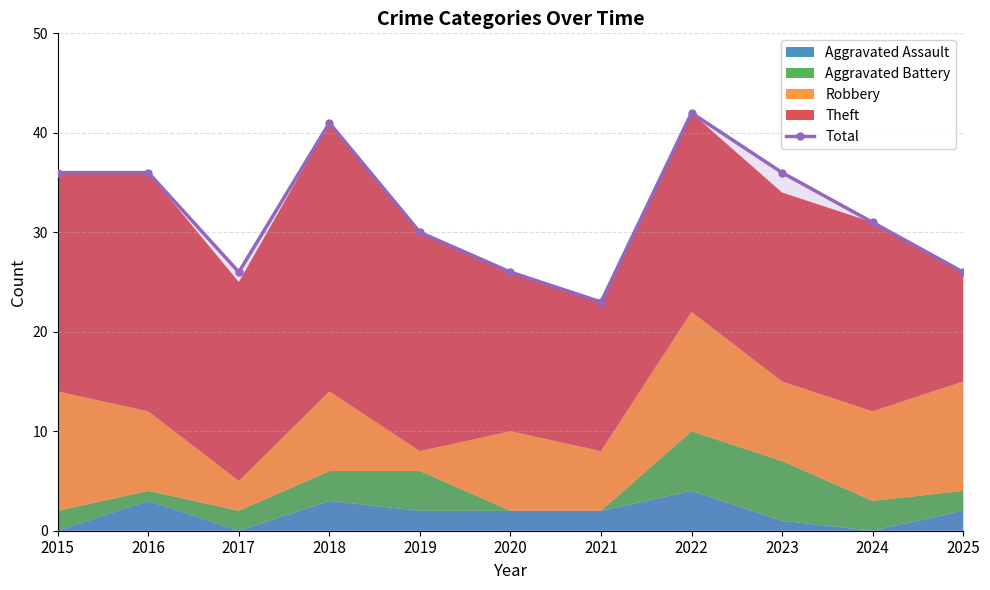

Where is the first local minimum?

2017